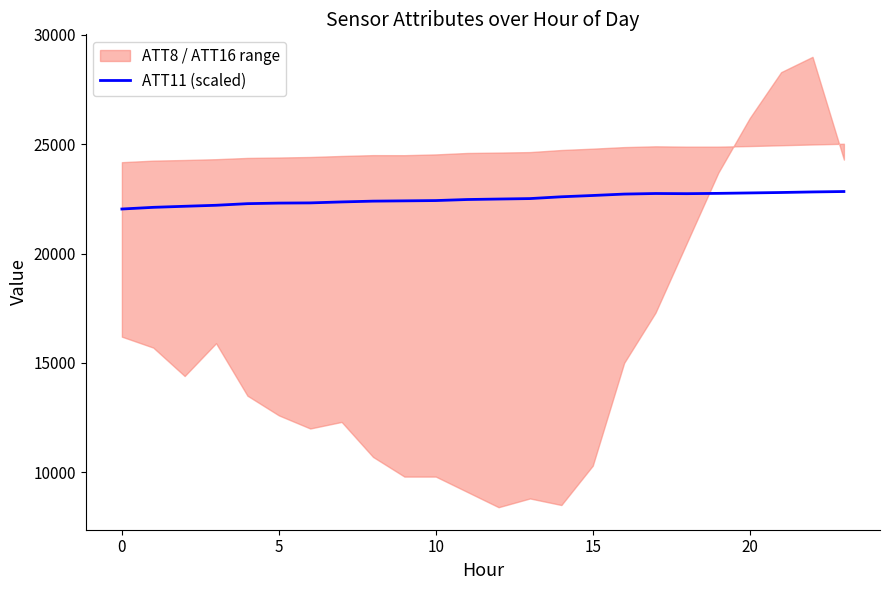

Reading left to right, what are all the values shown in this chart?

22039.9	22116.4	22164.9	22210.9	22284.6	22310.6	22319.7	22363.9	22400.0	22413.0	22426.5	22474.0	22496.1	22517.0	22599.1	22658.4	22723.0	22749.1	22741.7	22755.7	22775.3	22795.2	22821.0	22839.9